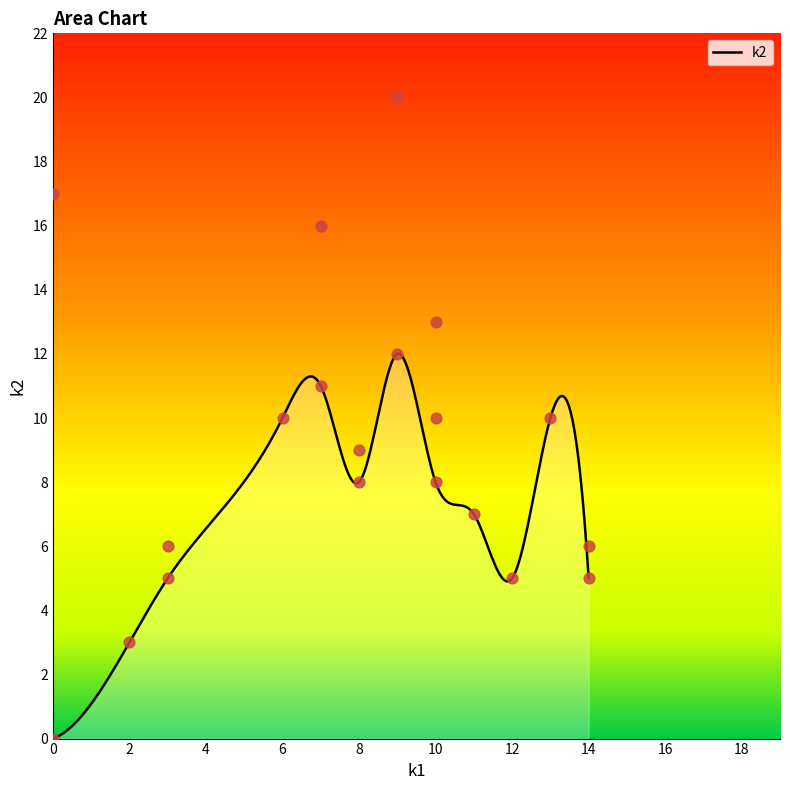

What is the highest value of the k2 series?

12.0